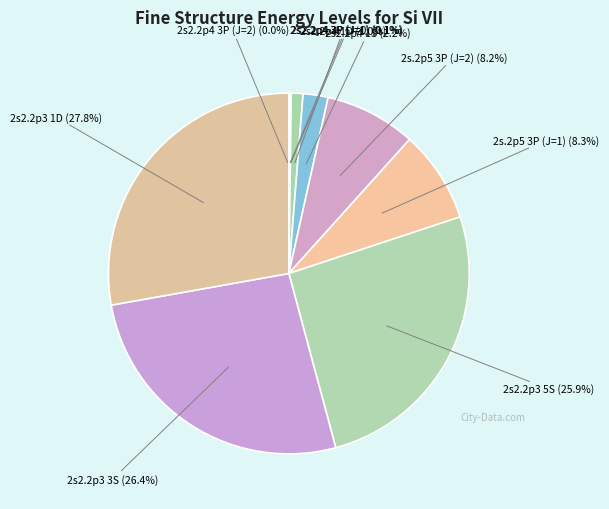

What is the ratio of the value at 2s.2p5 3P (J=2) to the value at 2s2.2p4 3P (J=1)?

90.2